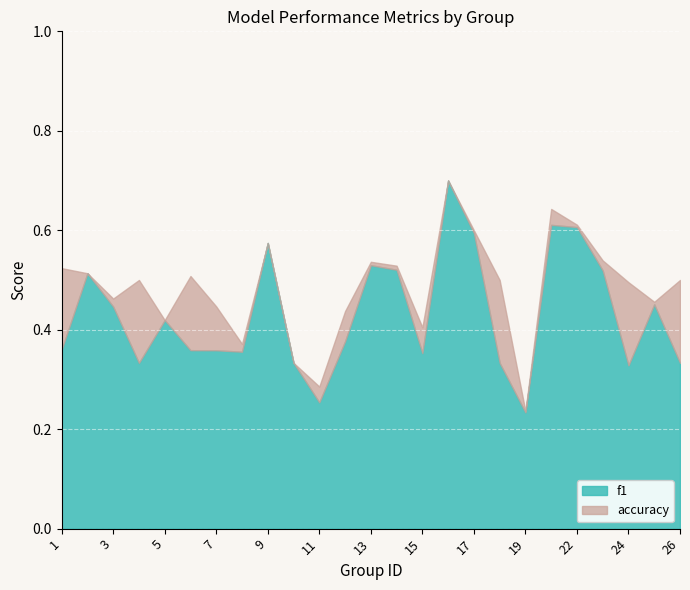

True or false: f1 has more than 2 points higher than both neighbors.

True